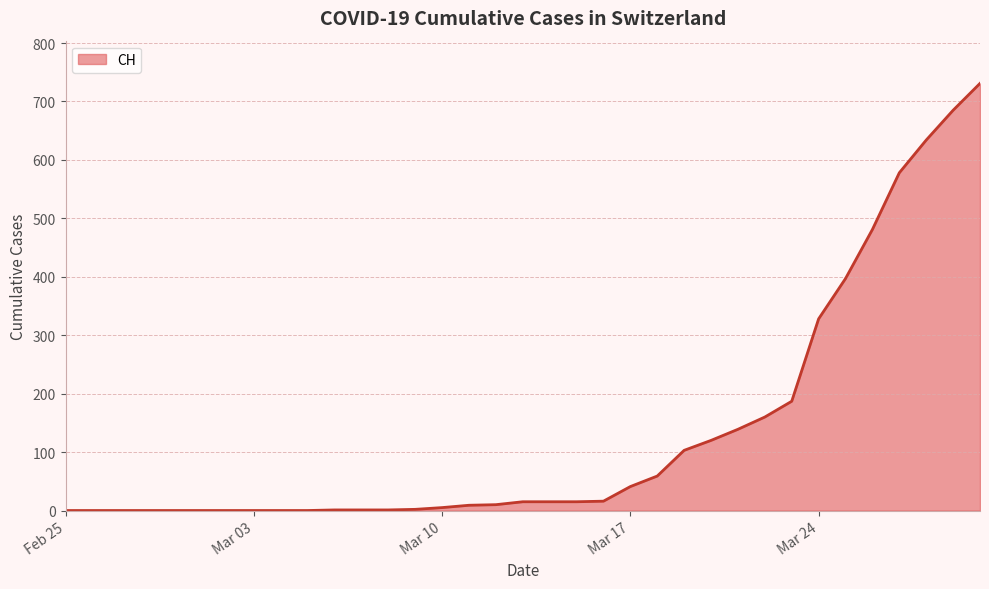

What is the difference between the maximum and minimum values?

731